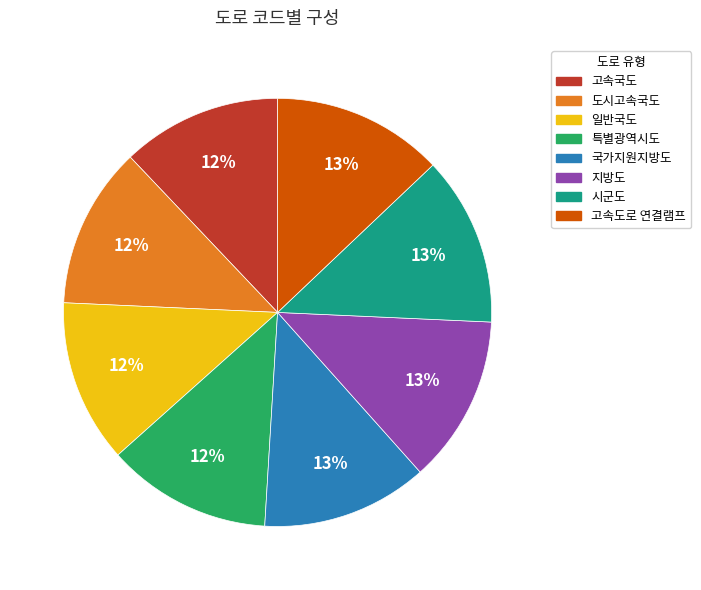

How many slices are in this pie chart?

8